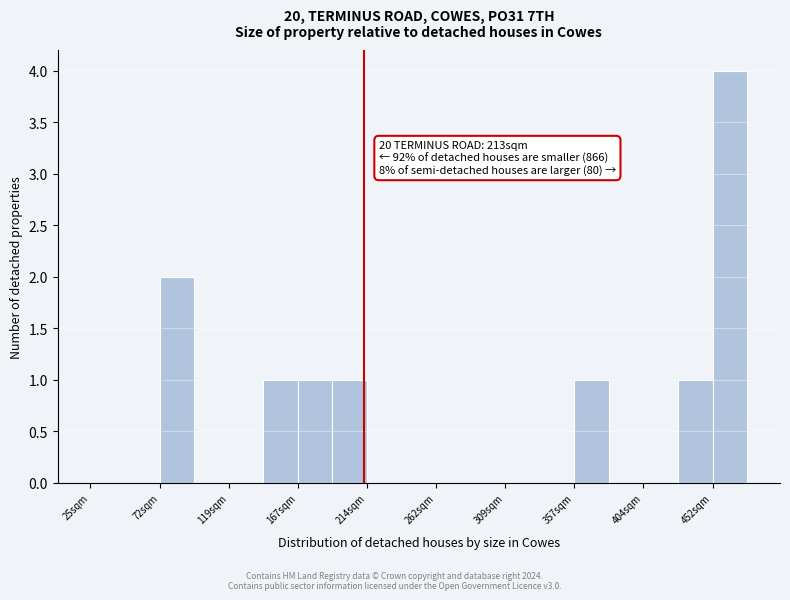

Which range on the x-axis has the tallest bar?

450 to 475